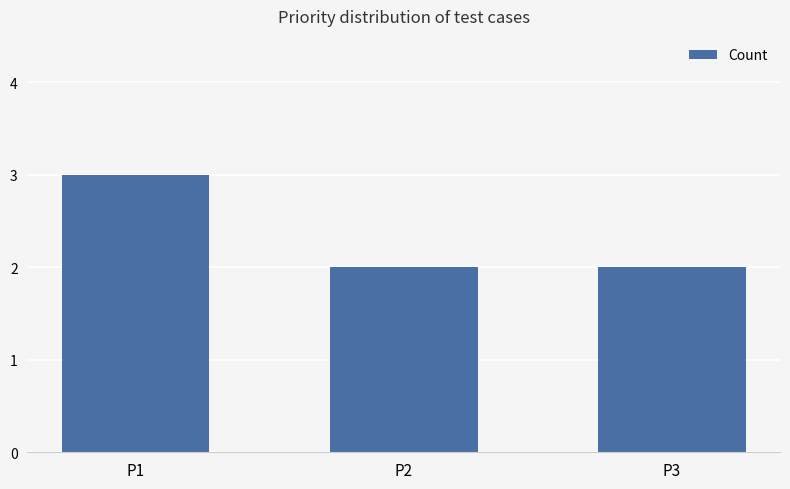

What is the value of the 1st bar from the left?

3